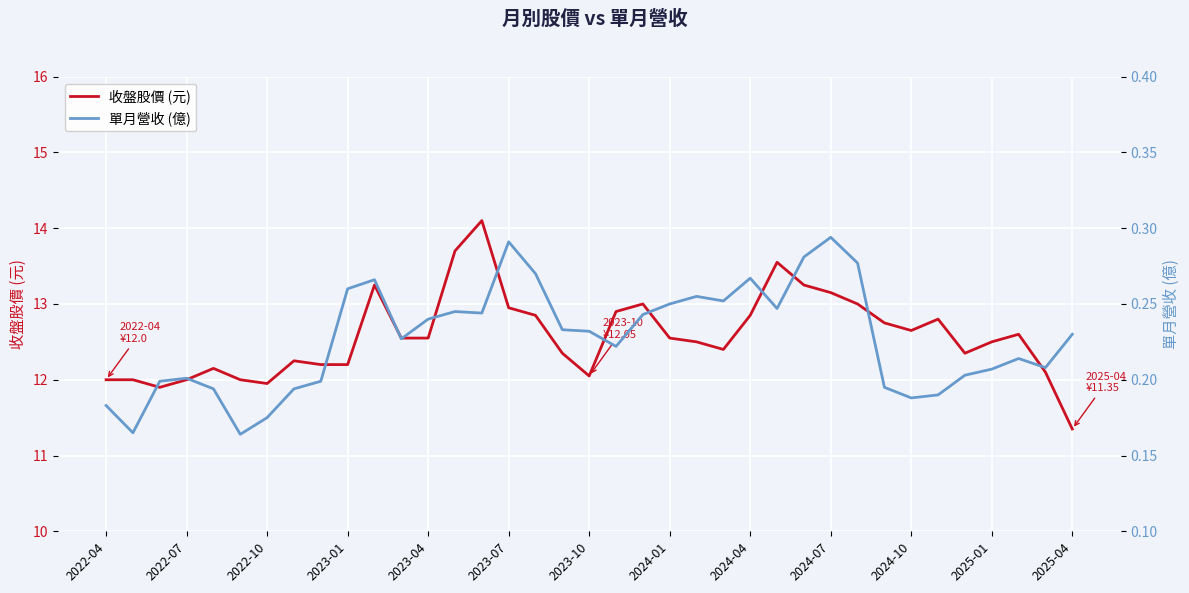

What is the minimum value for 收盤股價 (元)?

11.3